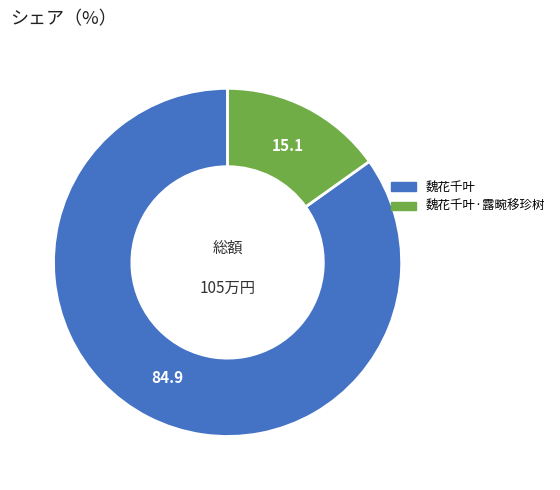

Is it true that 魏花千叶 is 85% of the pie?

True